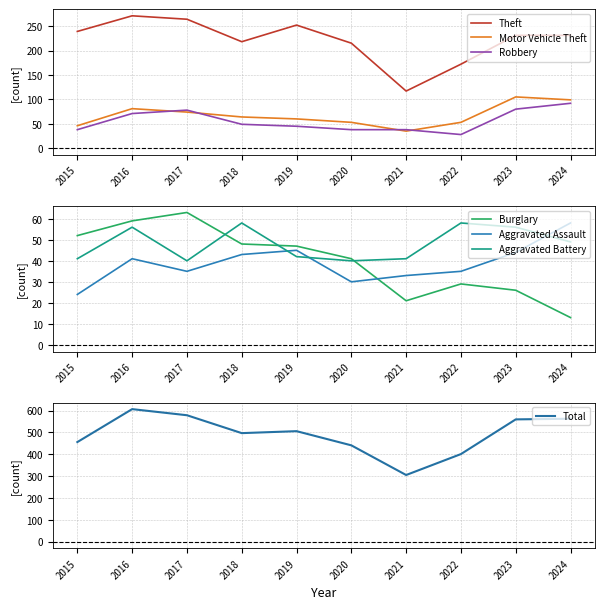

What is the spread (max minus min) of values at 2022?

144